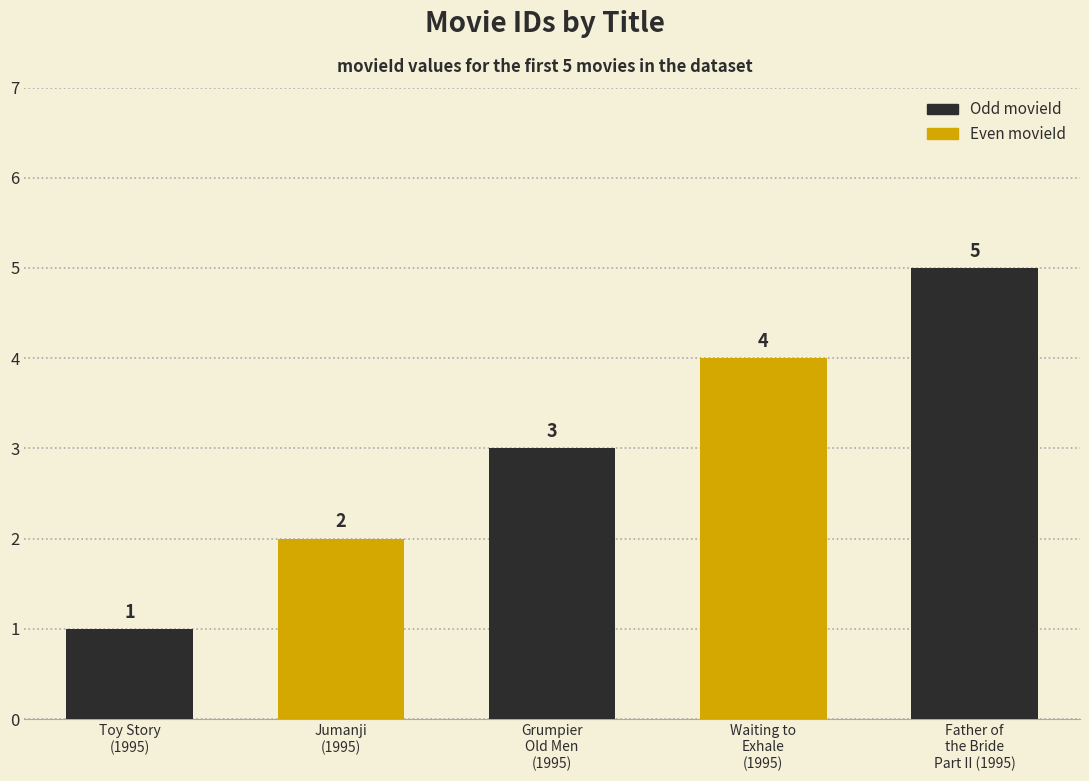

Rank the categories by value from highest to lowest.

Father of
the Bride
Part II (1995), Waiting to
Exhale
(1995), Grumpier
Old Men
(1995), Jumanji
(1995), Toy Story
(1995)